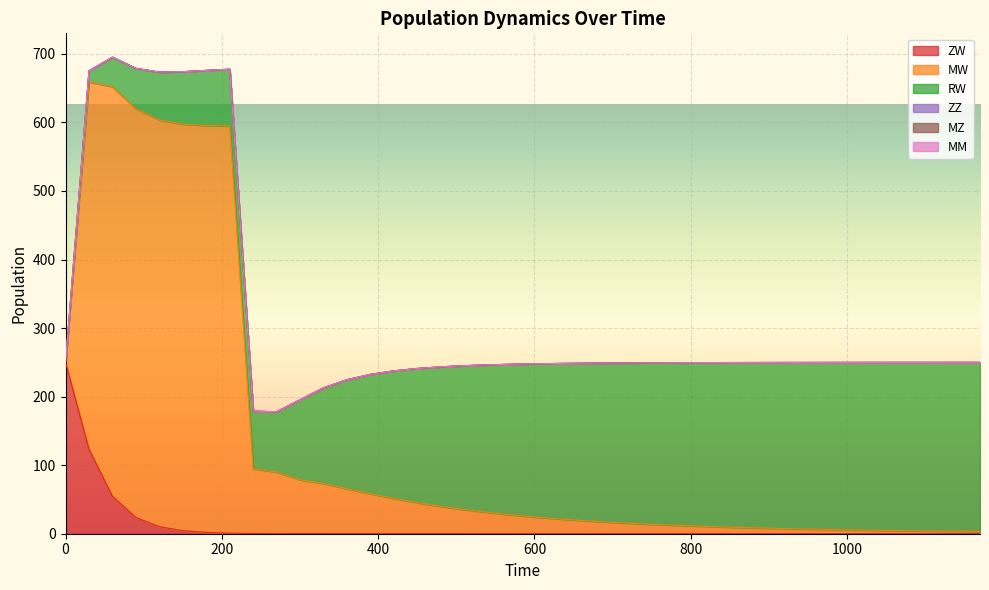

How many lines are shown in the chart?

6